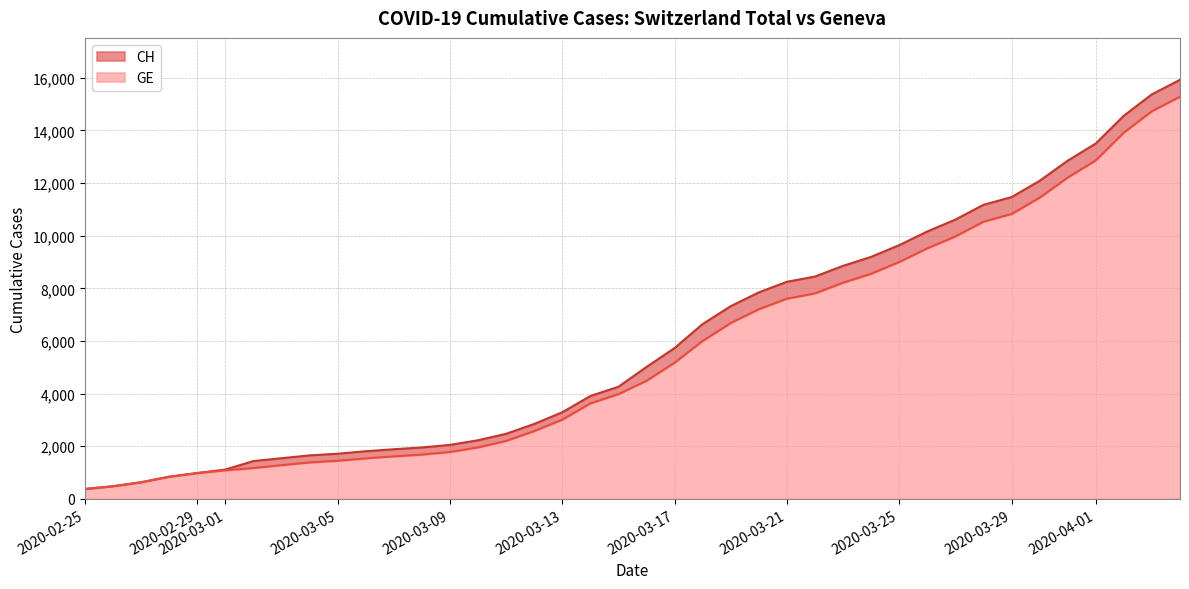

What position from the left is 2020-02-29?

5